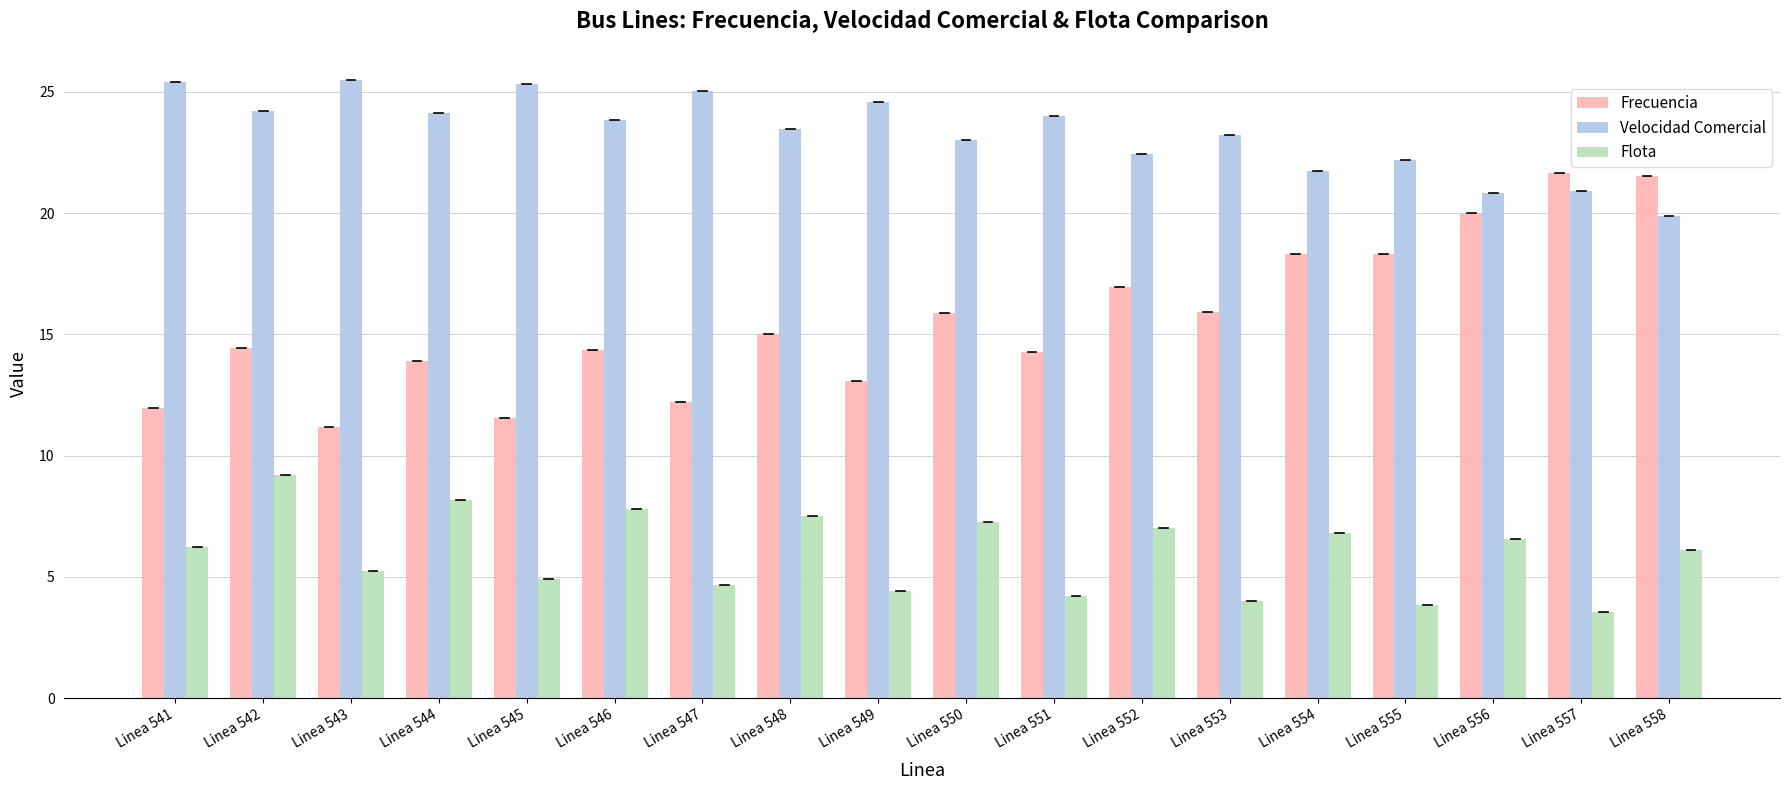

Is it true that Velocidad Comercial equals 20.8 at Linea 556?

True